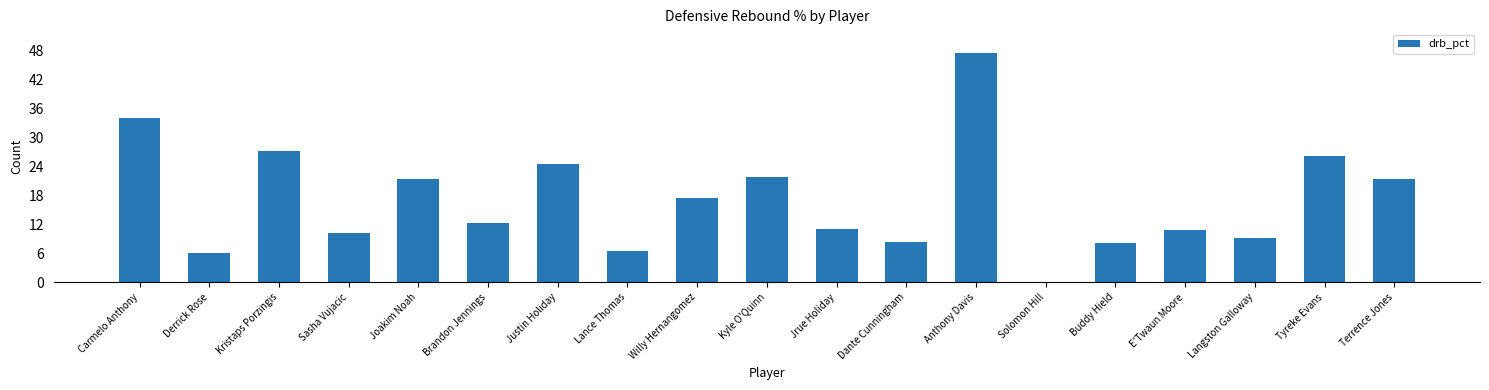

What is the maximum value shown in the chart?

47.4